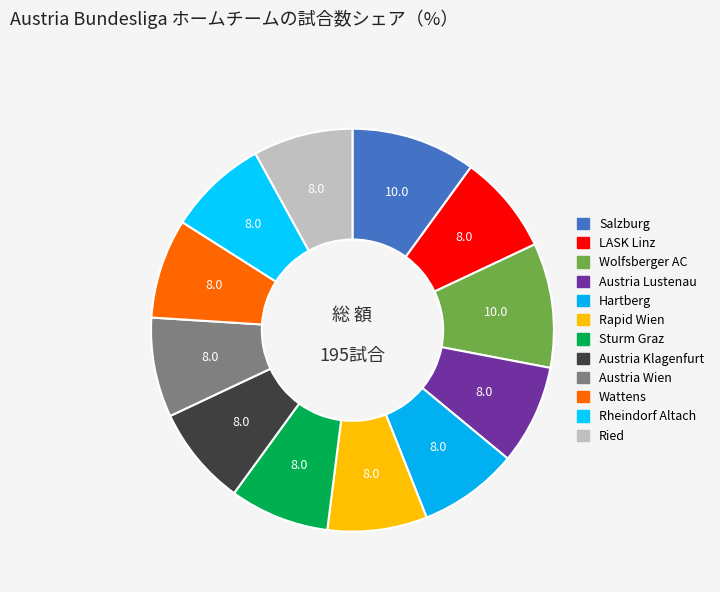

Approximately how many times larger is the value at Ried compared to Rapid Wien?

1.0